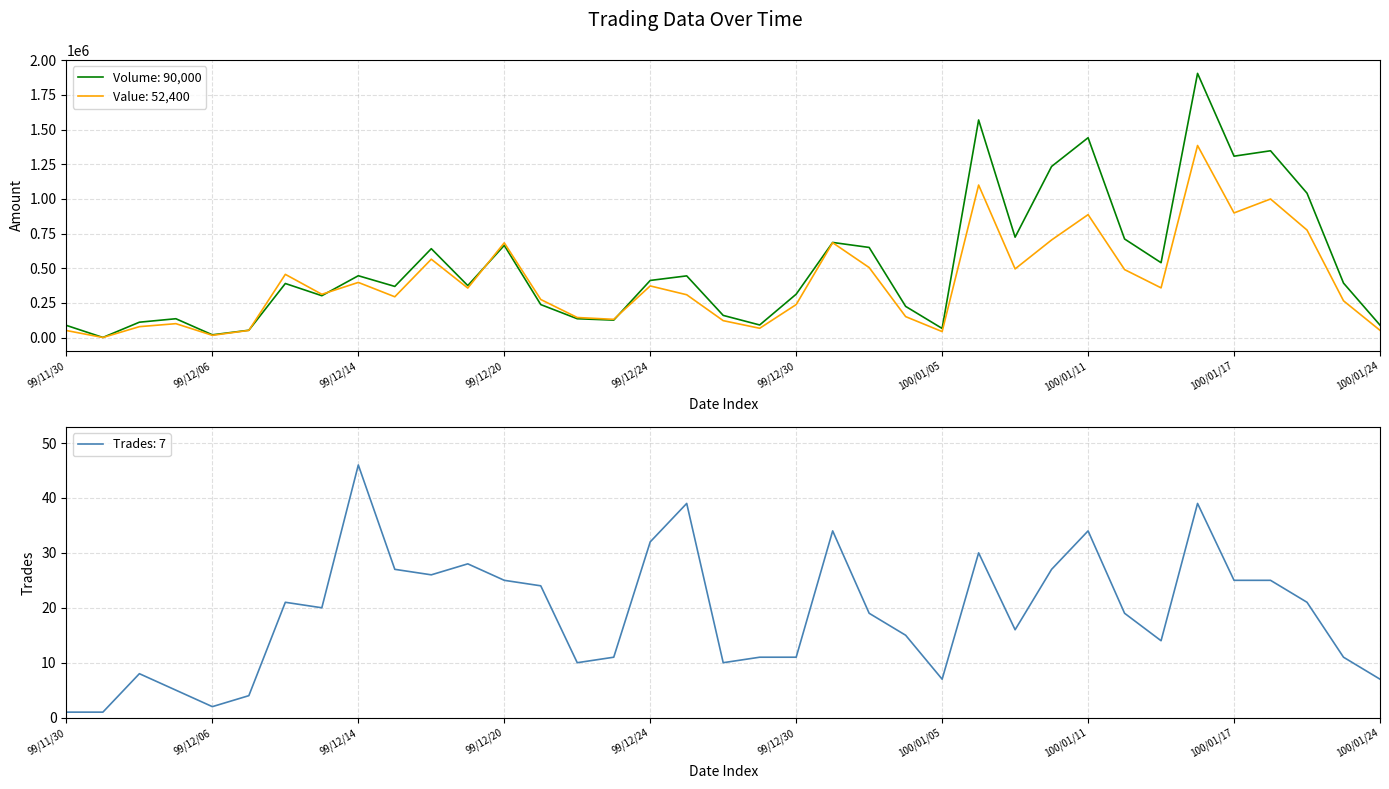

The Trades: 7 series shows 14 at 99/12/30. True or false?

False